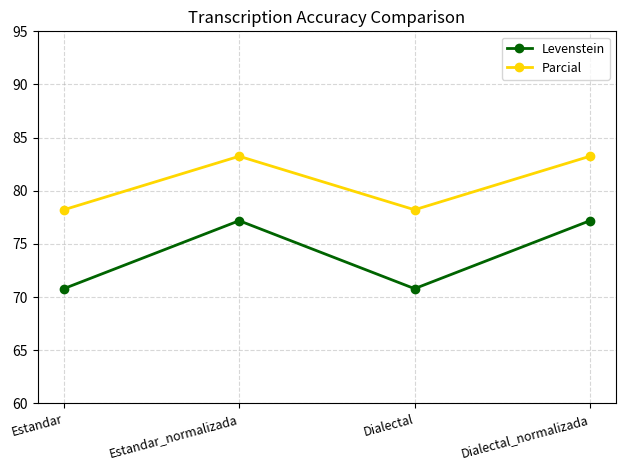

How many lines are shown in the chart?

2